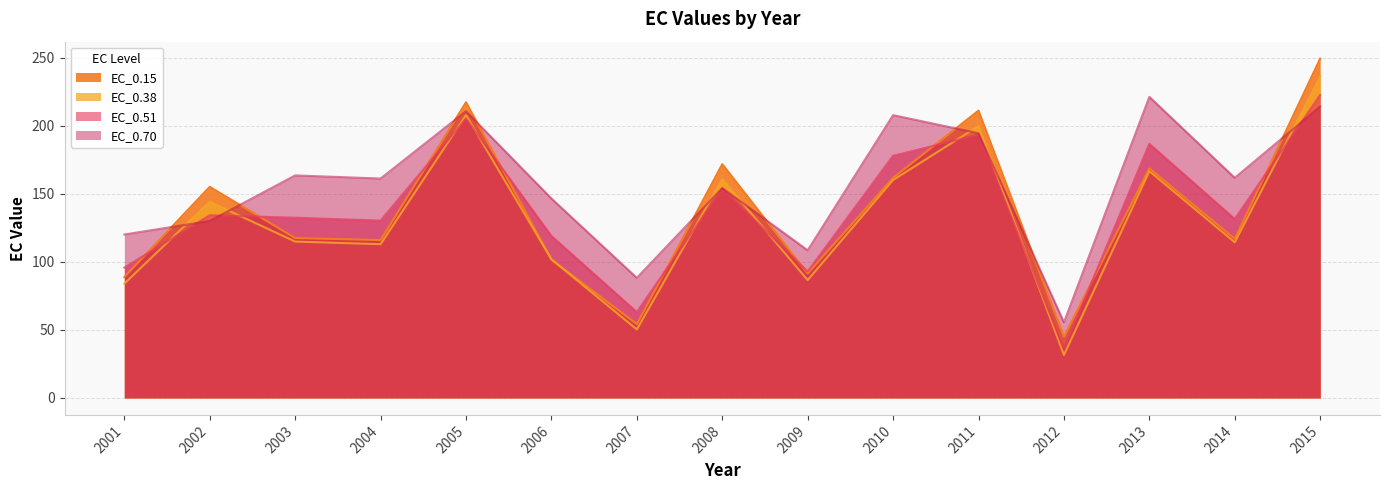

How many intersections are there between EC_0.15 and EC_0.38?

2